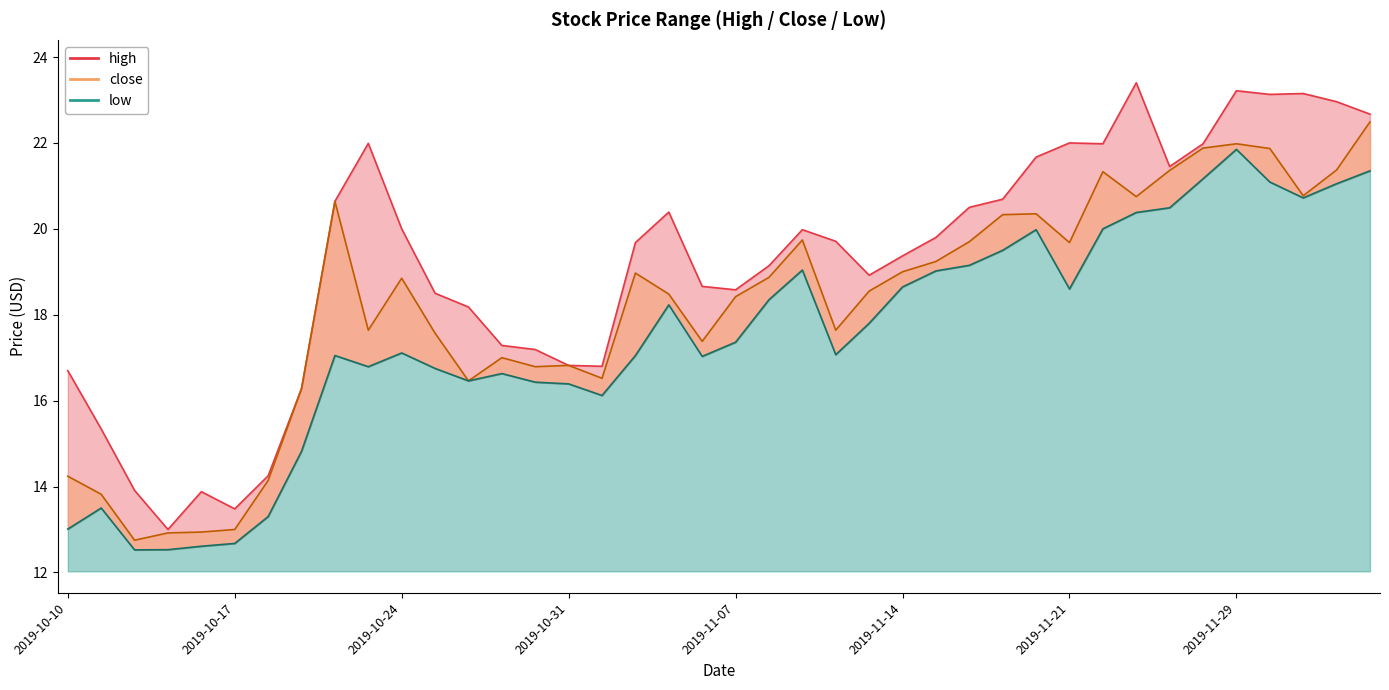

Is it true that close equals 7.2 at 2019-11-26?

False